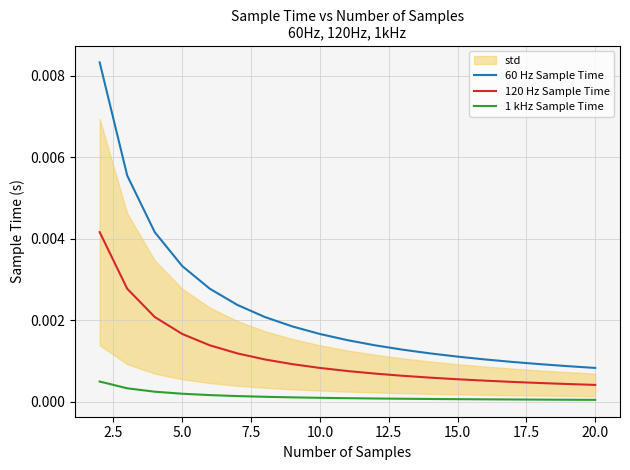

True or false: 120 Hz Sample Time and 1 kHz Sample Time cross at least once.

False